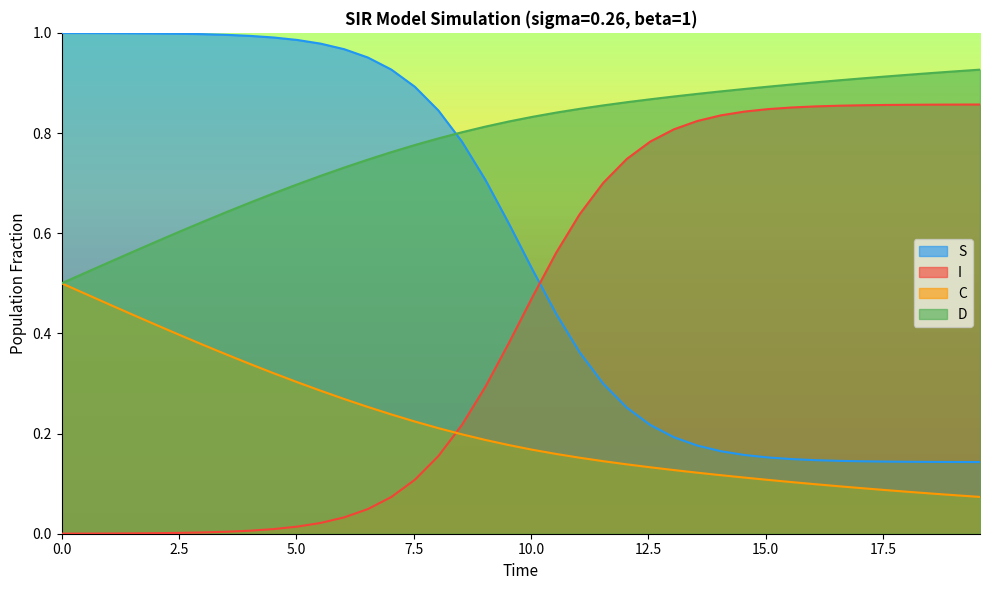

What is the average value of the C series?

0.2